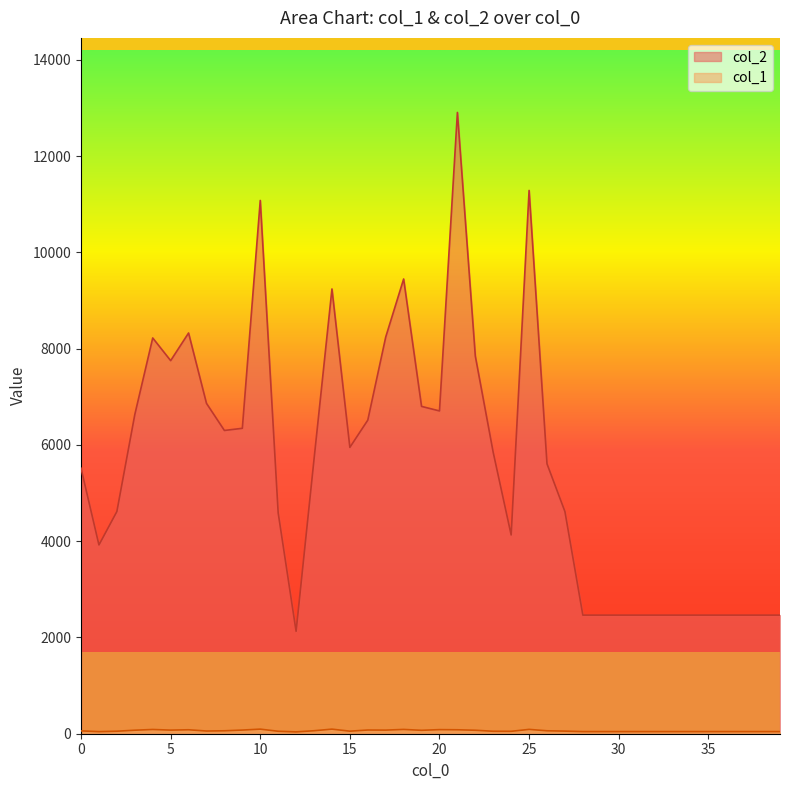

What is the sum of the col_2 values at 12 and 32?

4592